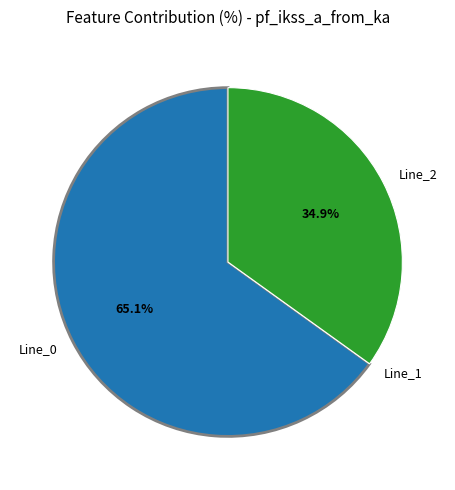

Which category has the biggest portion of the pie?

Line_0